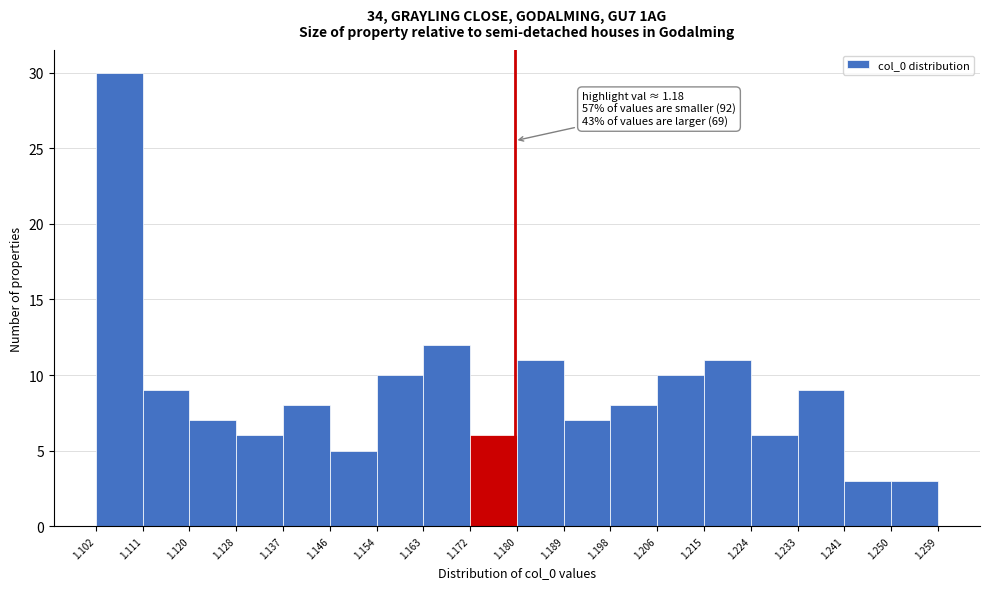

Over which range of the x-axis is the bar tallest?

1.102 to 1.111